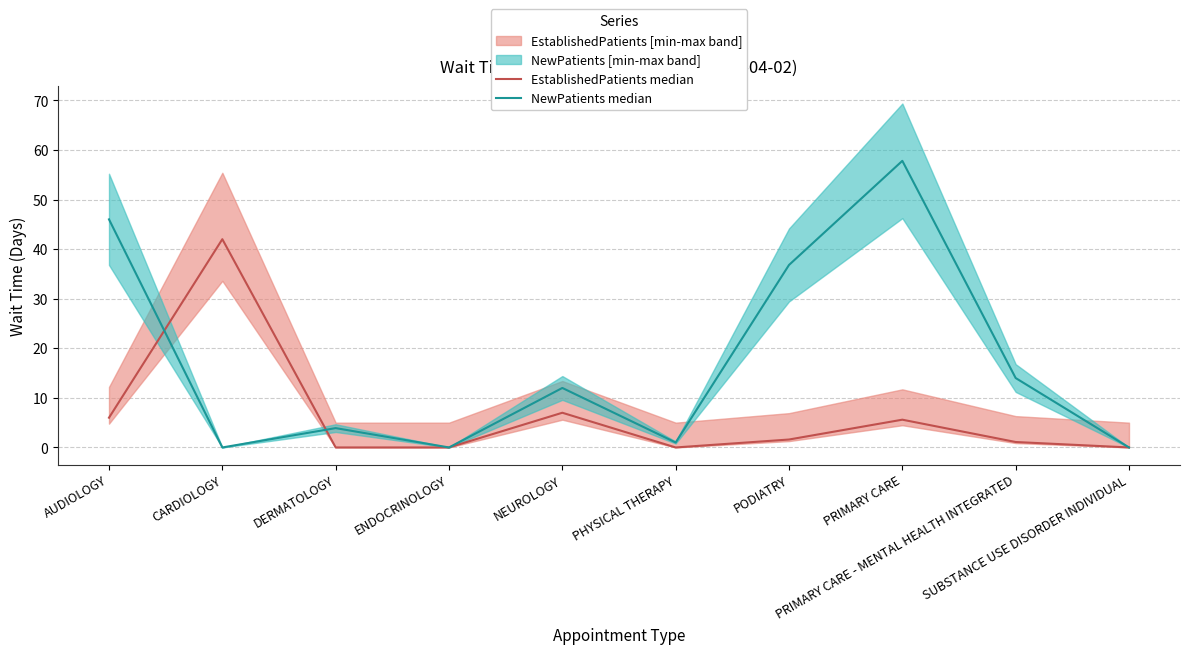

What is the sum of all NewPatients median values?

171.5